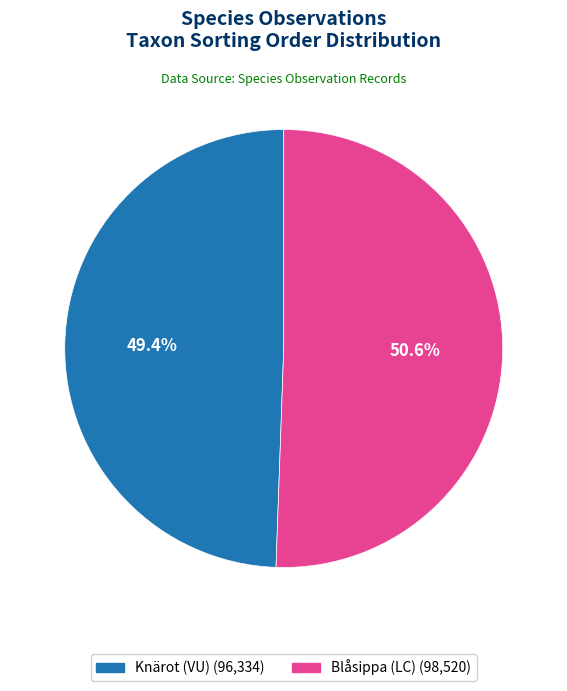

Is there a majority slice in this chart?

Yes